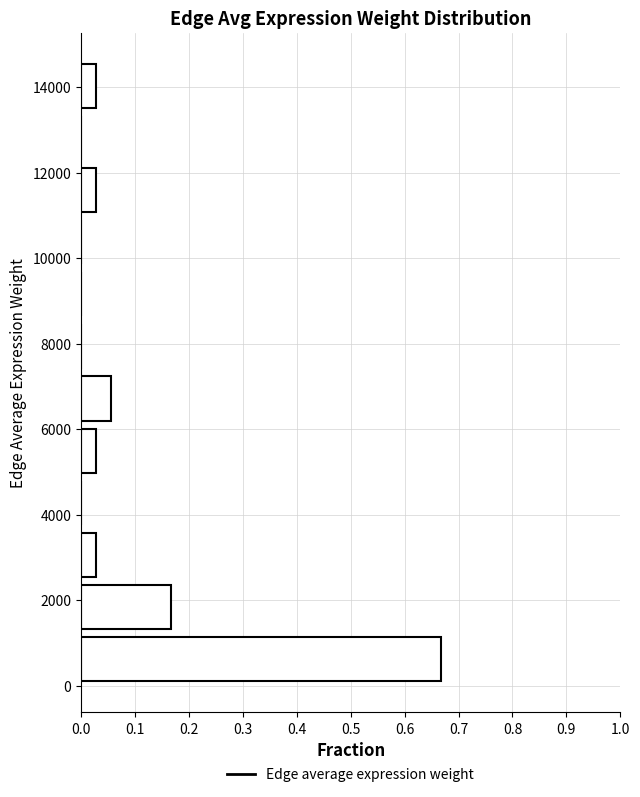

Over which range of the y-axis is the bar longest?

0 to 1200